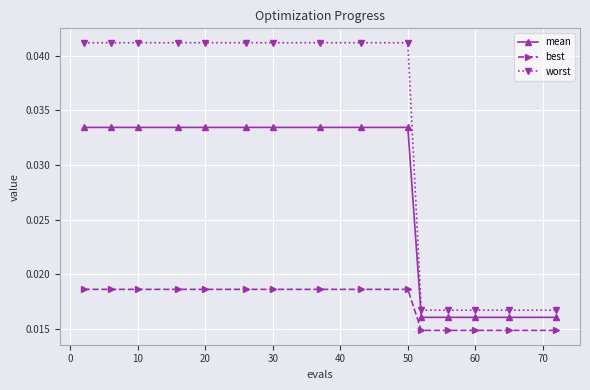

Rank the series by their maximum value, from highest to lowest.

worst, mean, best